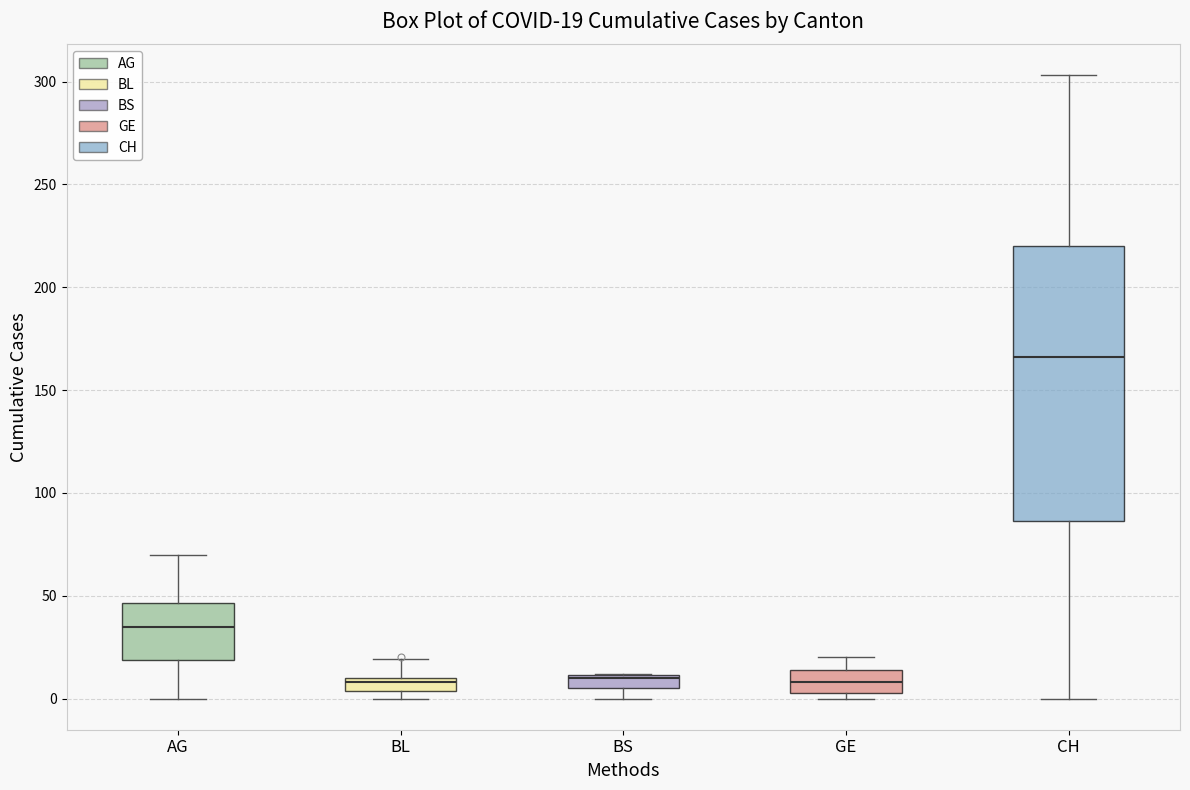

Which box is the tallest, from its lower edge to its upper edge?

CH